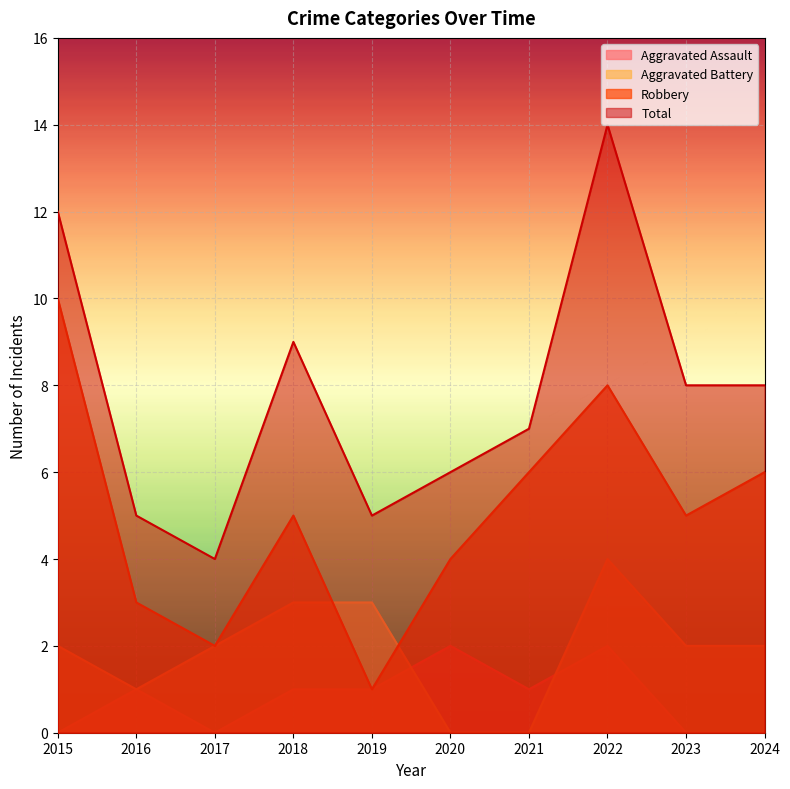

At which category does Aggravated Assault reach its first local valley?

2017